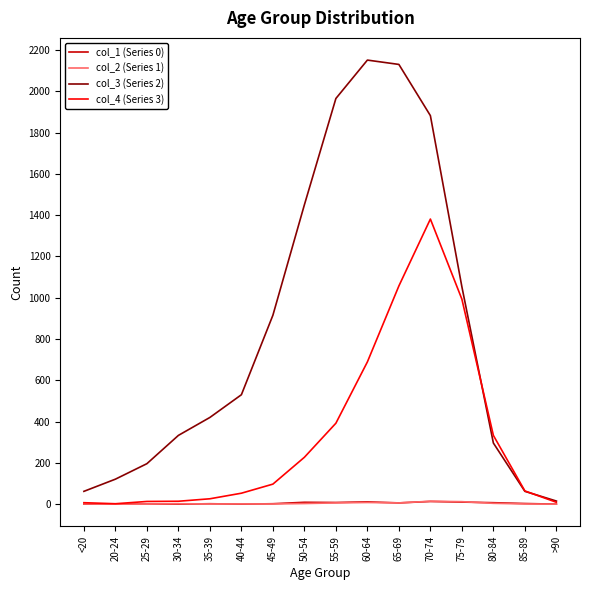

How many lines are shown in the chart?

4